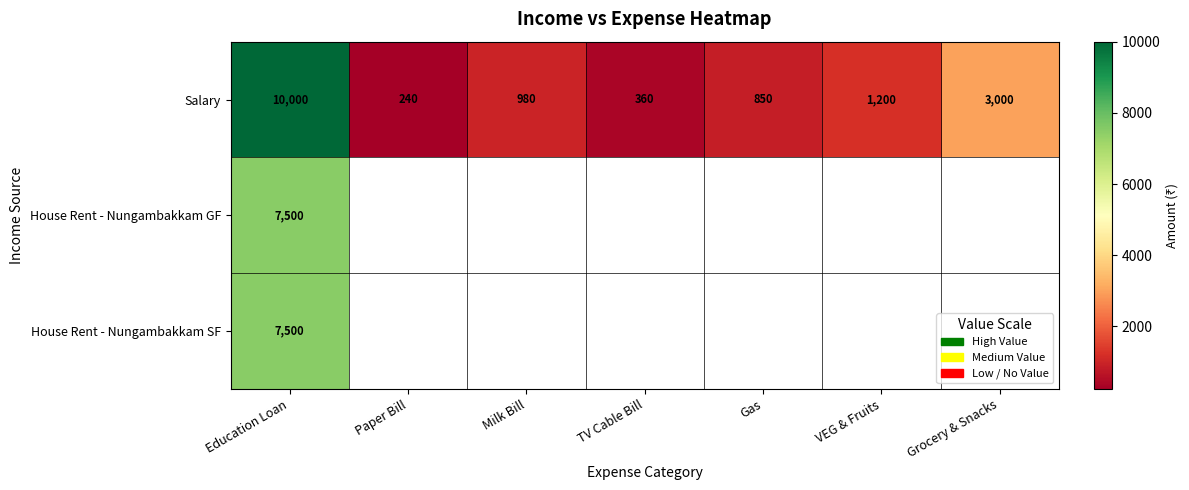

Rank the categories by Salary value from lowest to highest.

Paper Bill, TV Cable Bill, Gas, Milk Bill, VEG & Fruits, Grocery & Snacks, Education Loan